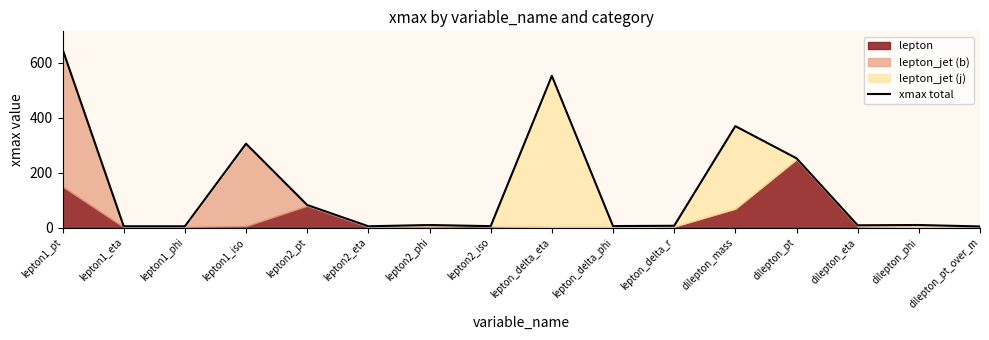

How many values are below 10?

8